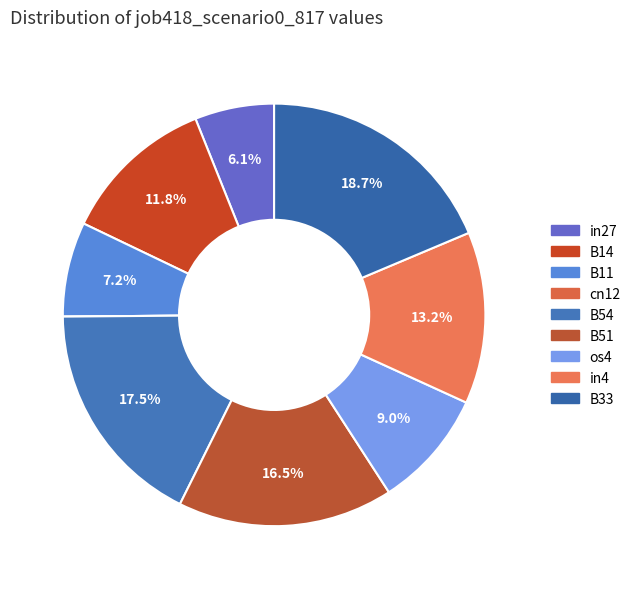

Rank the categories by value from lowest to highest.

cn12, in27, B11, os4, B14, in4, B51, B54, B33